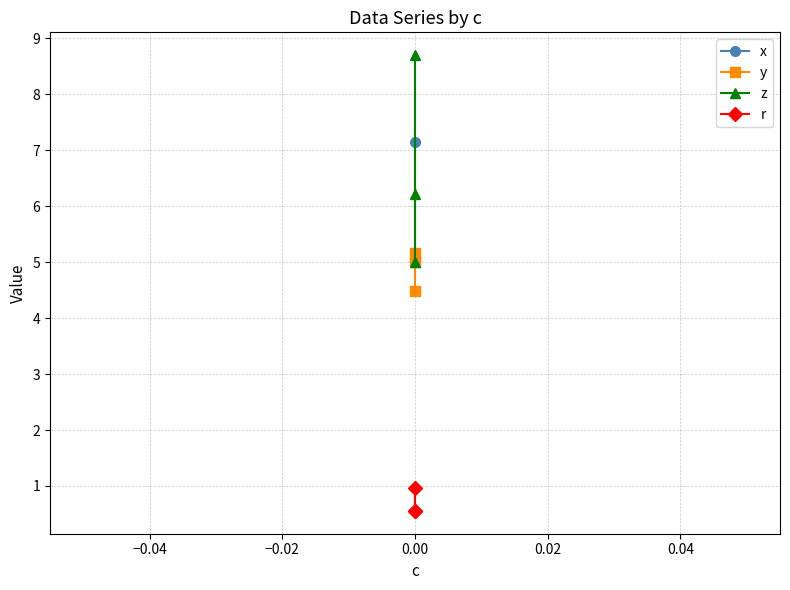

What is the minimum value for x?

5.0